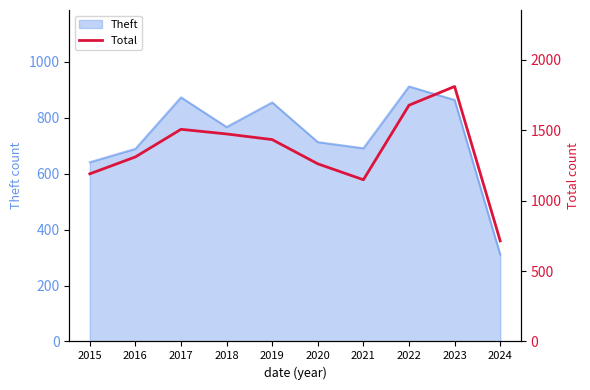

How many data points are above 1433?

4